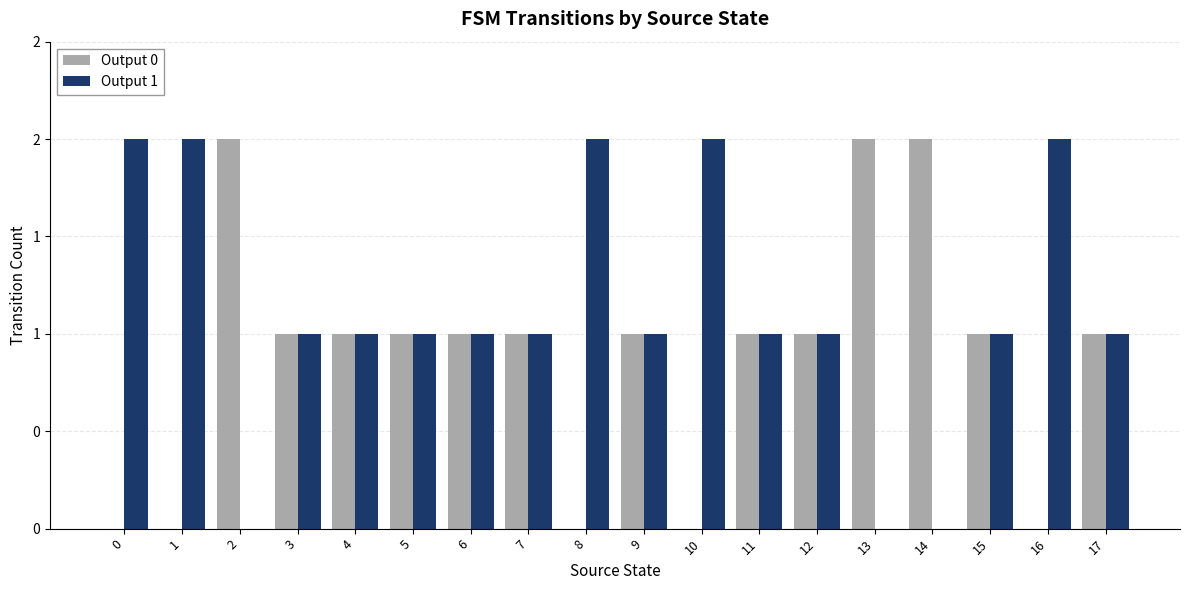

What are all the series names shown in the legend?

Output 0, Output 1